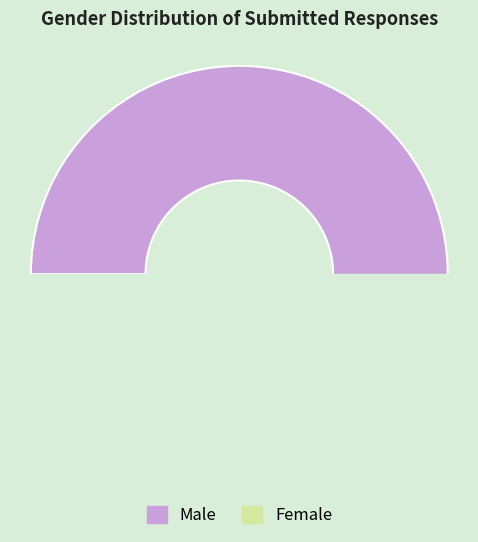

Count the number of slices in the pie.

2